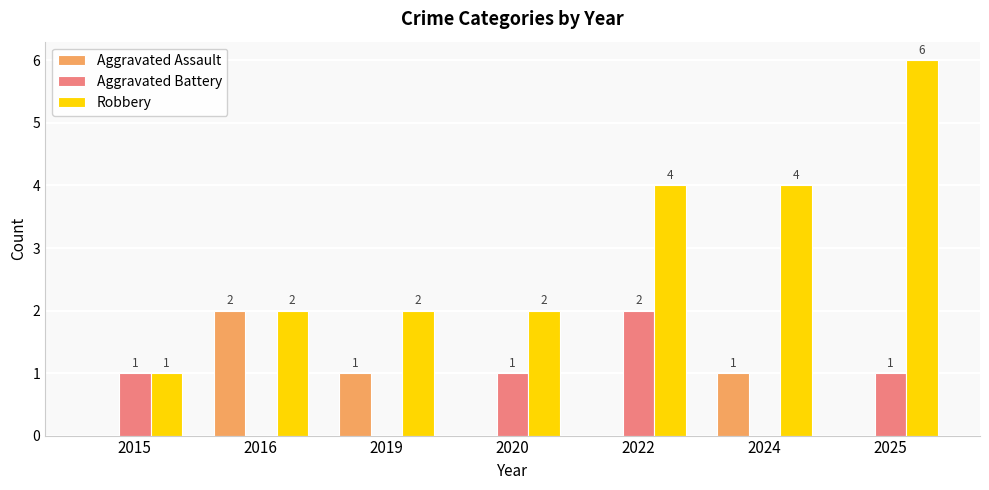

Which series has the largest range (max minus min)?

Robbery